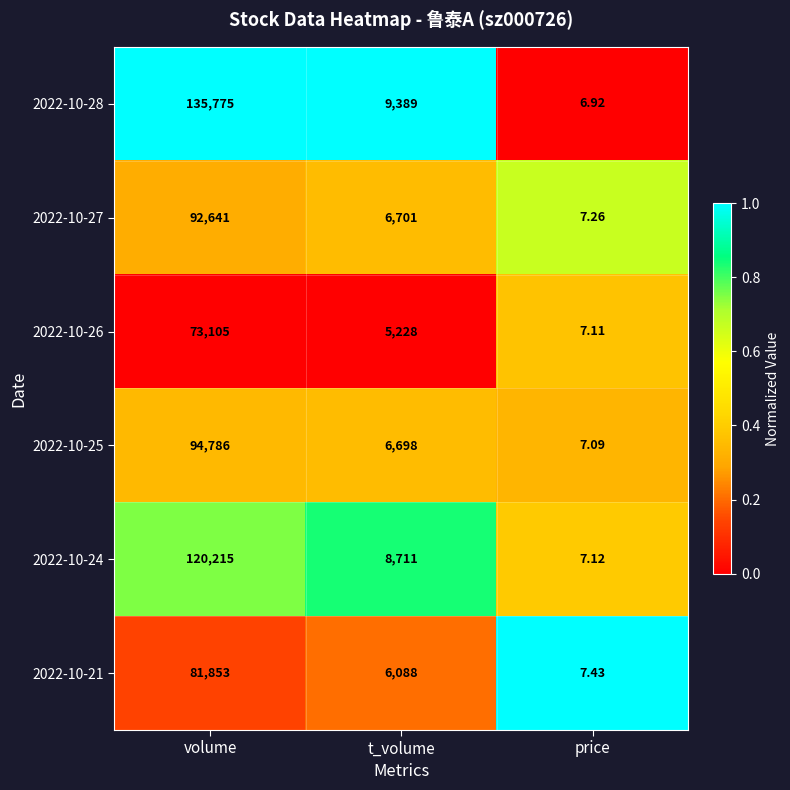

Where does the 2022-10-28 series first go above 9389?

volume